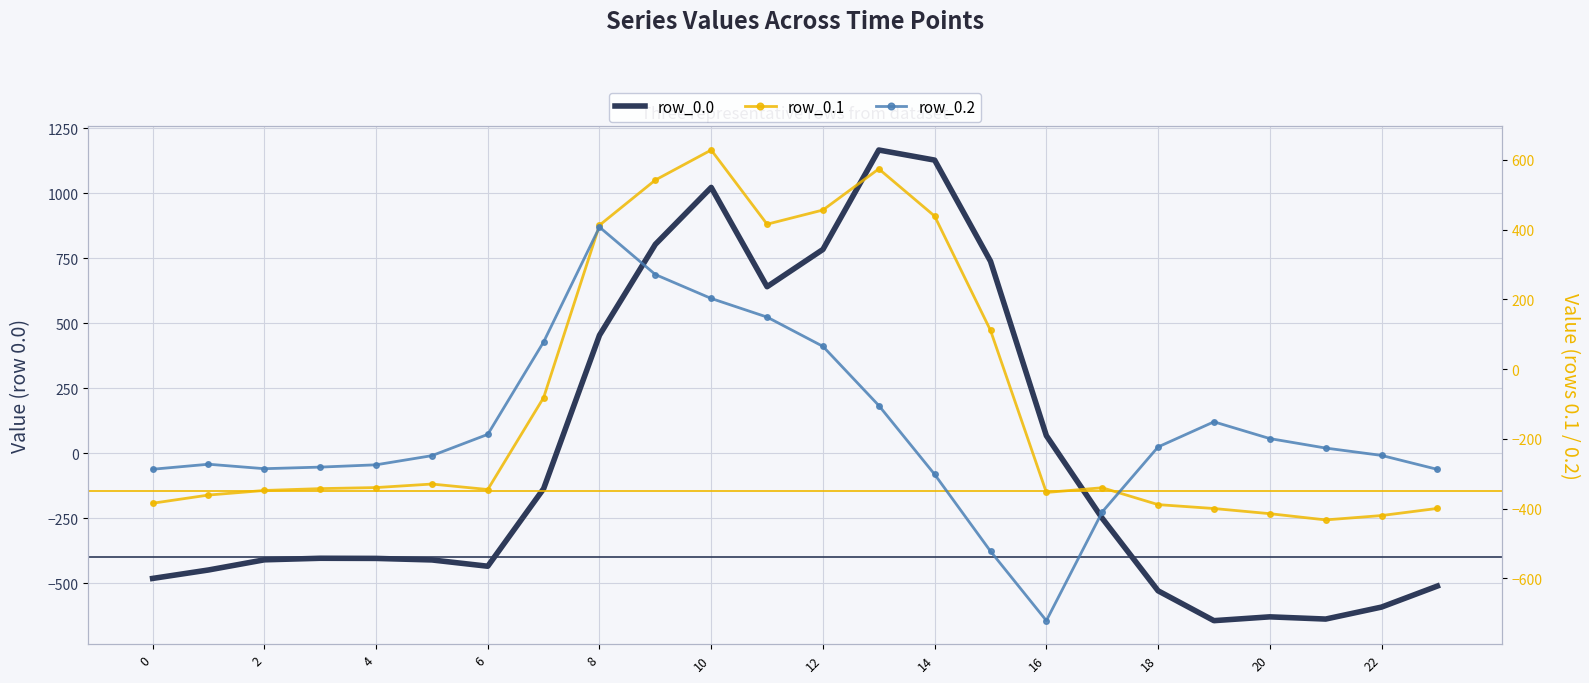

After their last crossing, which series has the higher values: row_0.2 or row_0.1?

row_0.2